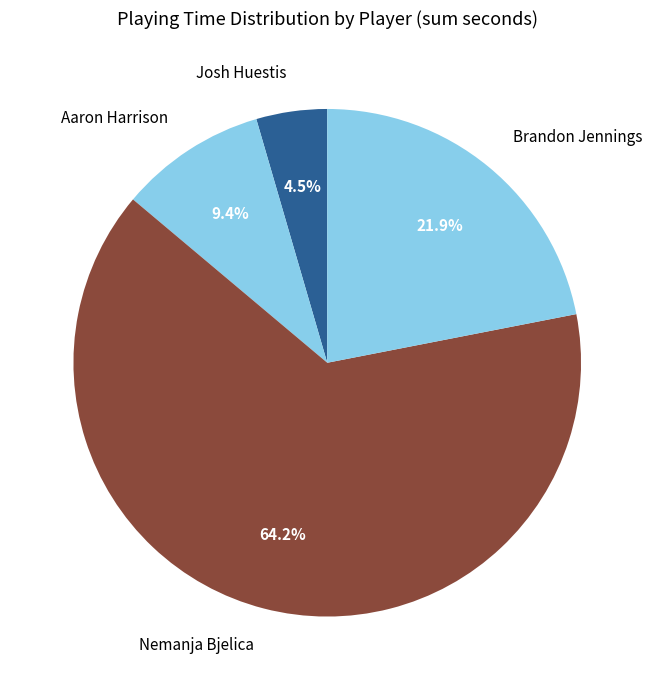

To the nearest percent, what is the difference between the largest and smallest slice percentages?

60%